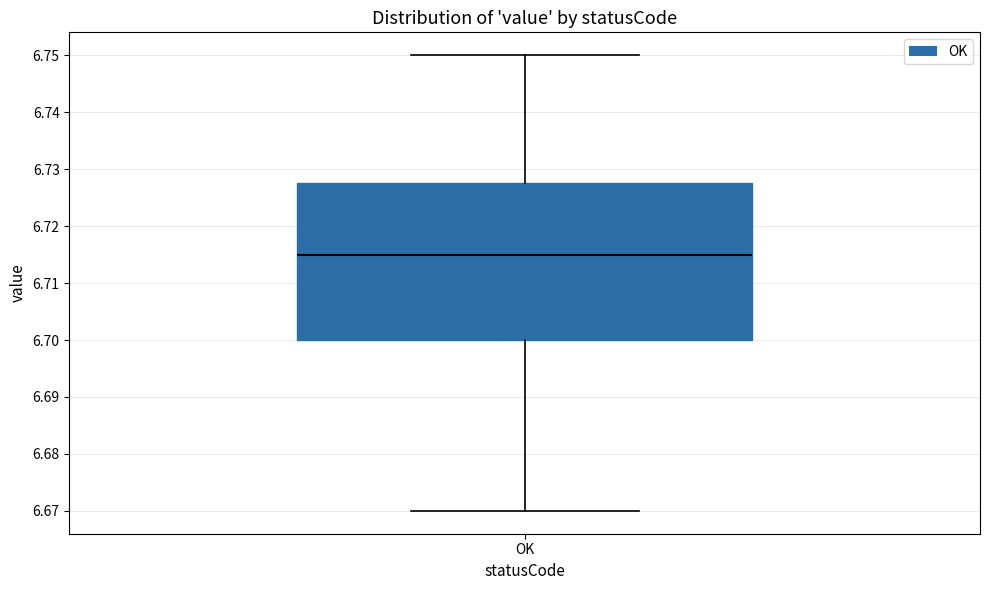

Transcribe this box plot: give where the median line is, the range the box spans, and where the two whiskers end, as read against the y-axis. The values are not printed on the chart, so give them approximately, as read against the axis.

median 6.715, box 6.700 to 6.728, whiskers 6.670 to 6.750